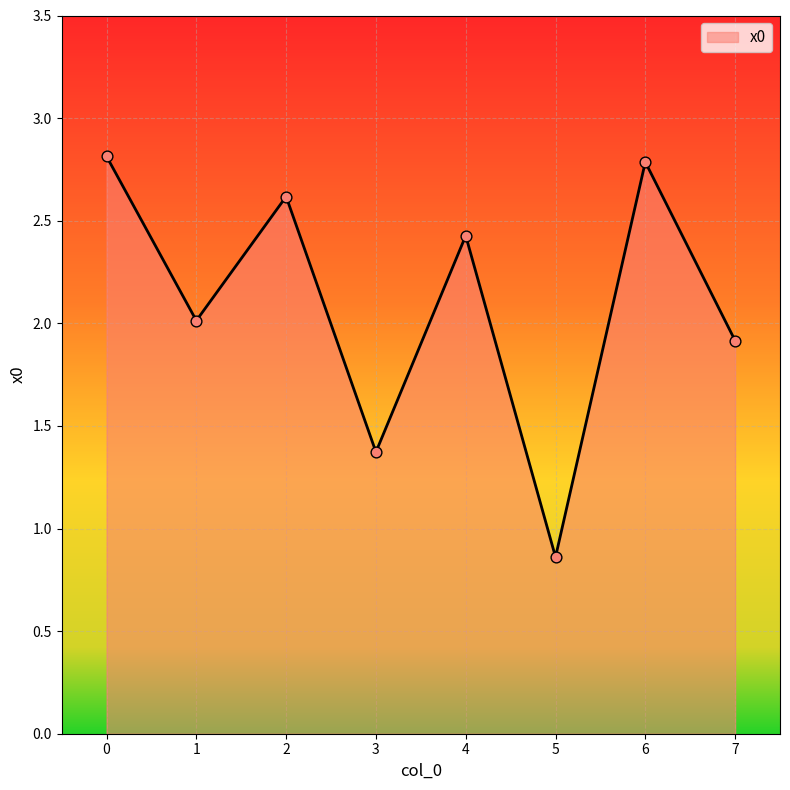

Between 1 and 4, which is larger?

4